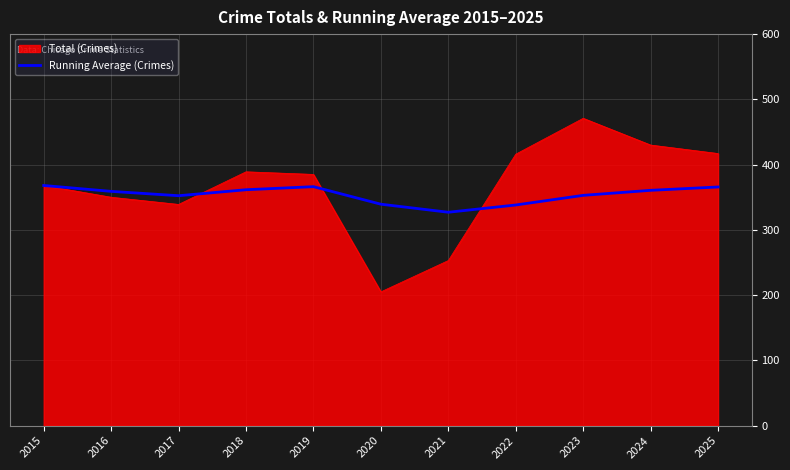

How many categories are shown in the chart?

11